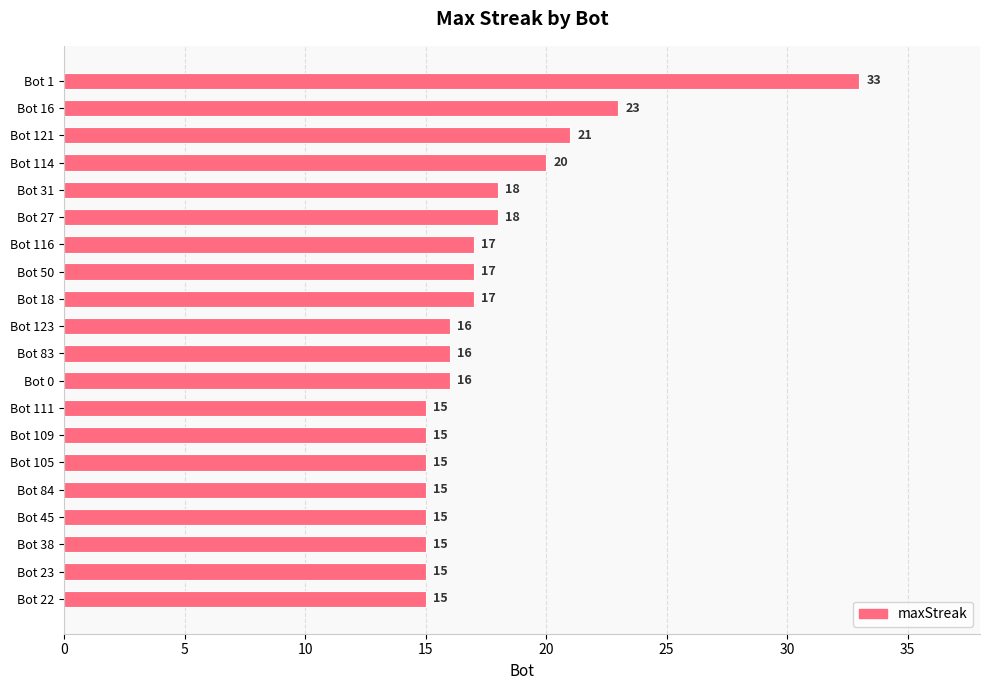

What position from the top is Bot 0?

12